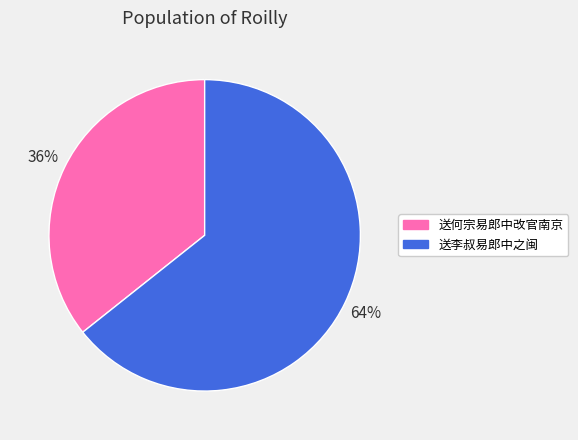

Which slice is the largest?

送李叔易郎中之闽